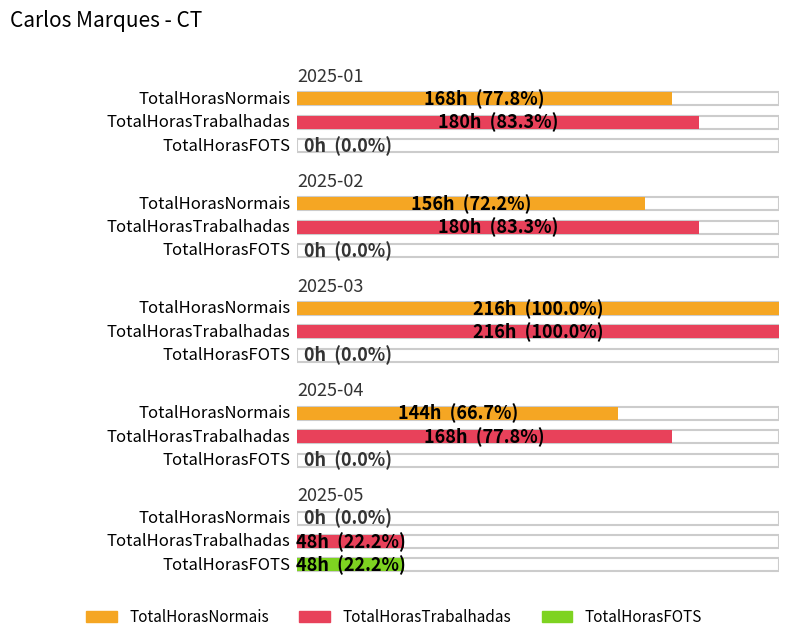

Reading left to right, list all the values displayed in this chart.

TotalHorasNormais: 2025-01=168	2025-02=156	2025-03=216	2025-04=144	2025-05=0
TotalHorasTrabalhadas: 2025-01=180	2025-02=180	2025-03=216	2025-04=168	2025-05=48
TotalHorasFOTS: 2025-01=0	2025-02=0	2025-03=0	2025-04=0	2025-05=48